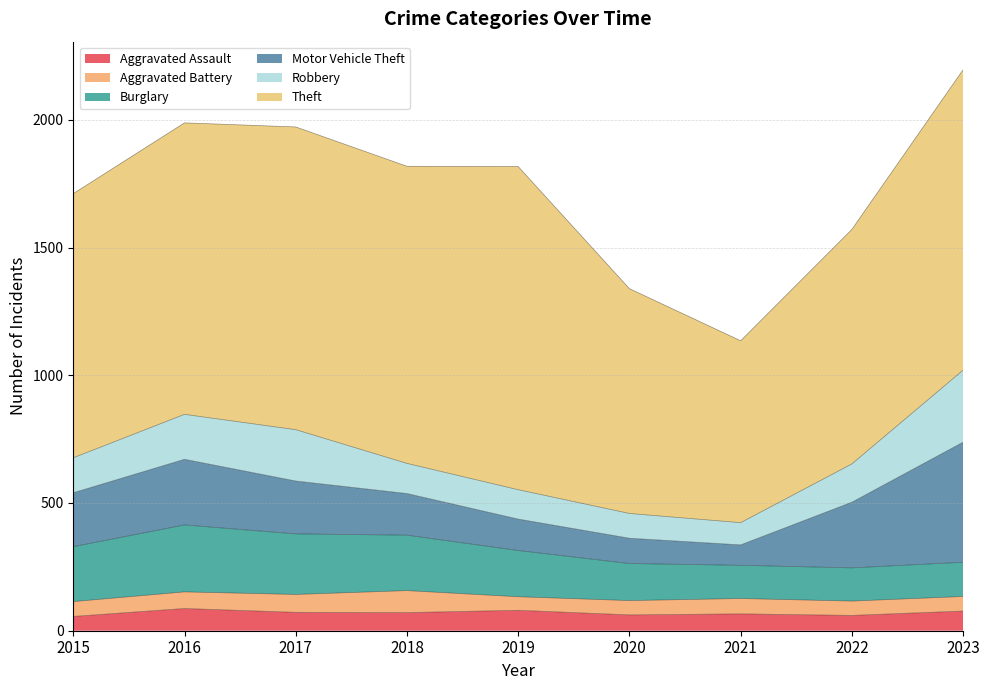

What value does the Burglary series have at 2022?

130